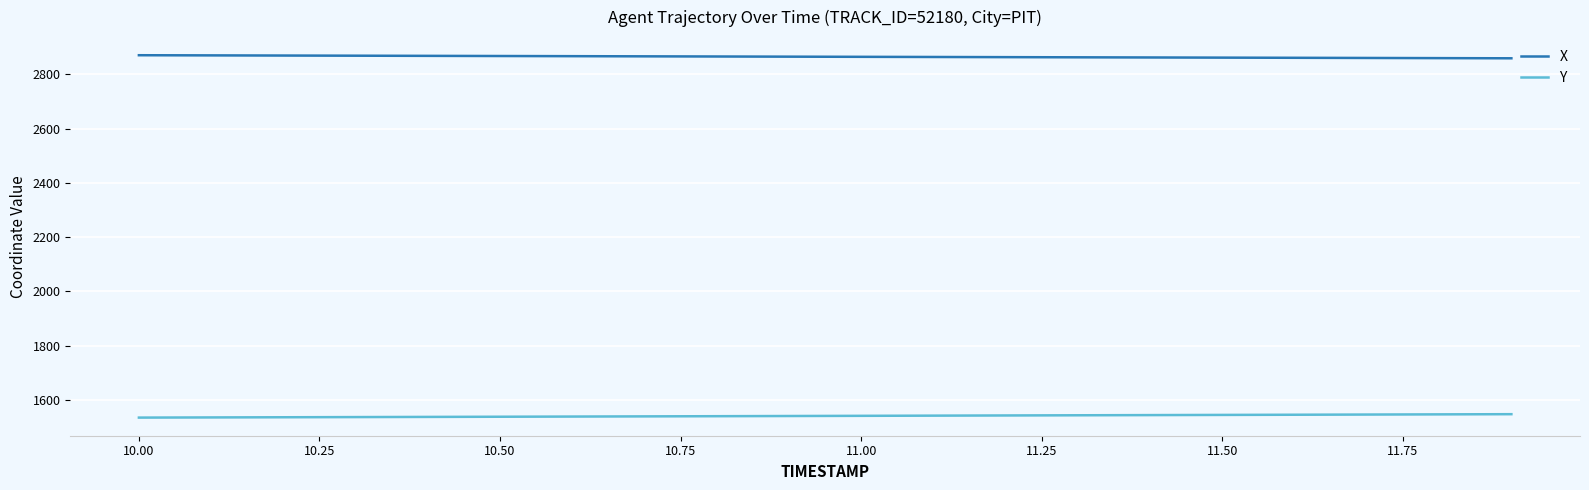

True or false: X and Y intersect in this chart.

False